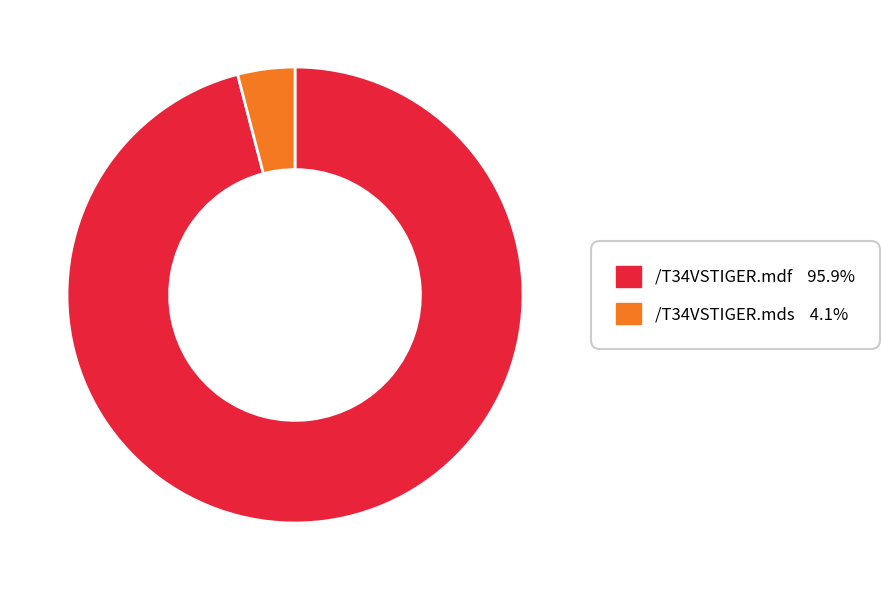

Which slice is the largest?

/T34VSTIGER.mdf